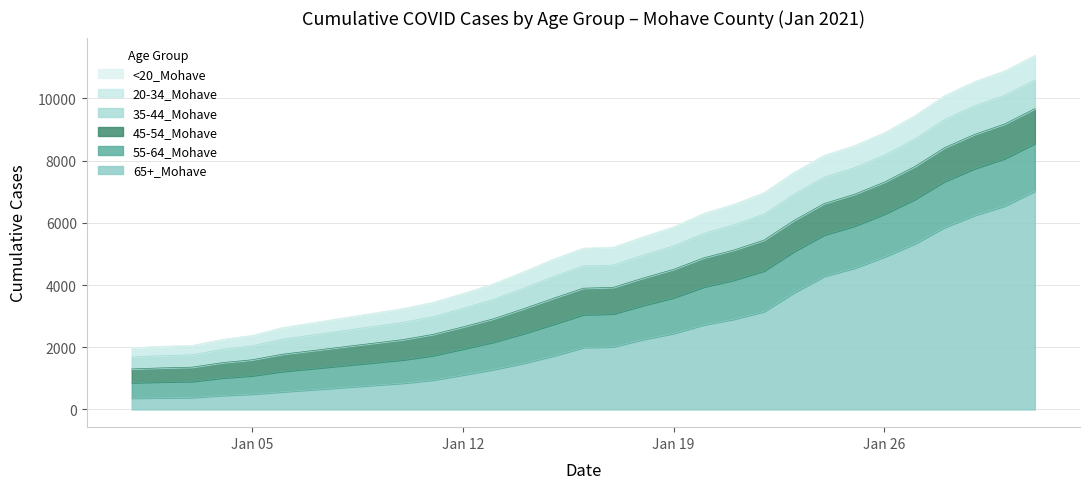

What is the maximum value for 35-44_Mohave?

922